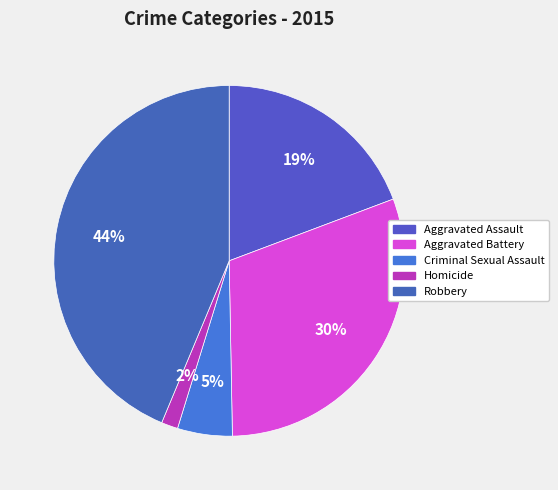

Which has a higher value, Criminal Sexual Assault or Homicide?

Criminal Sexual Assault